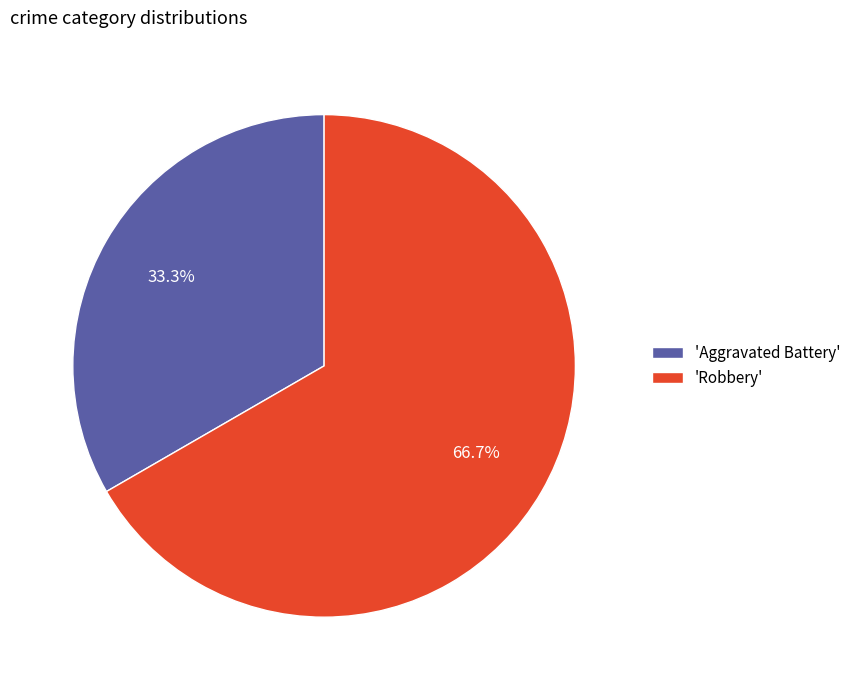

Rank the categories by value from highest to lowest.

'Robbery', 'Aggravated Battery'